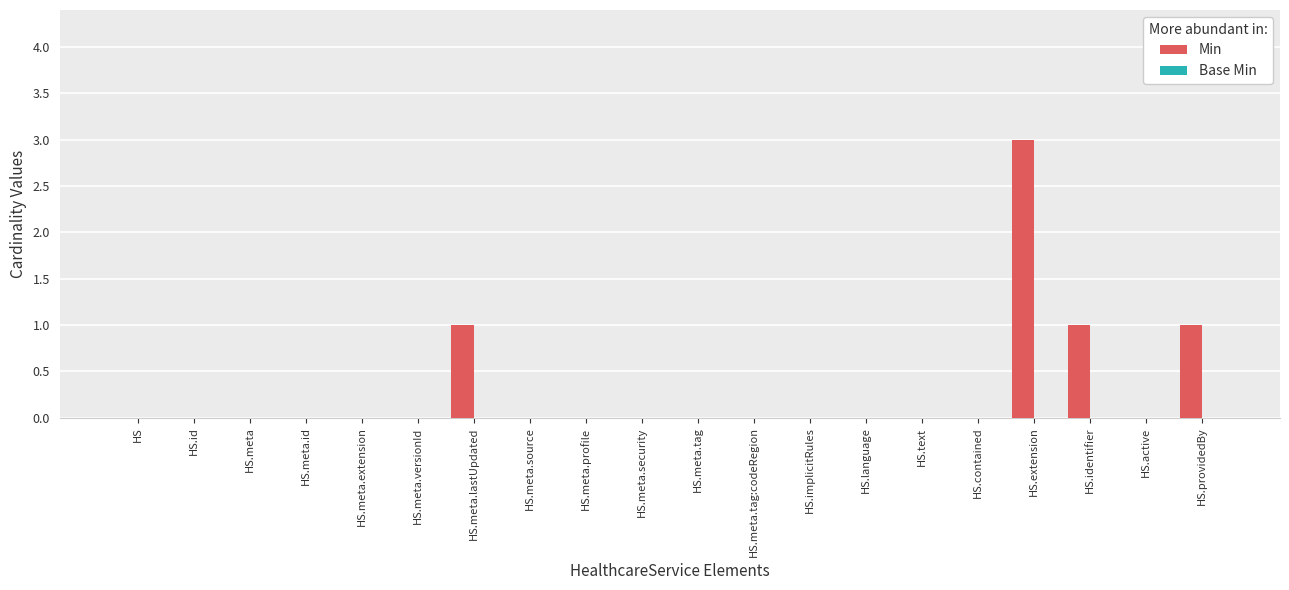

What is the greatest value displayed?

3